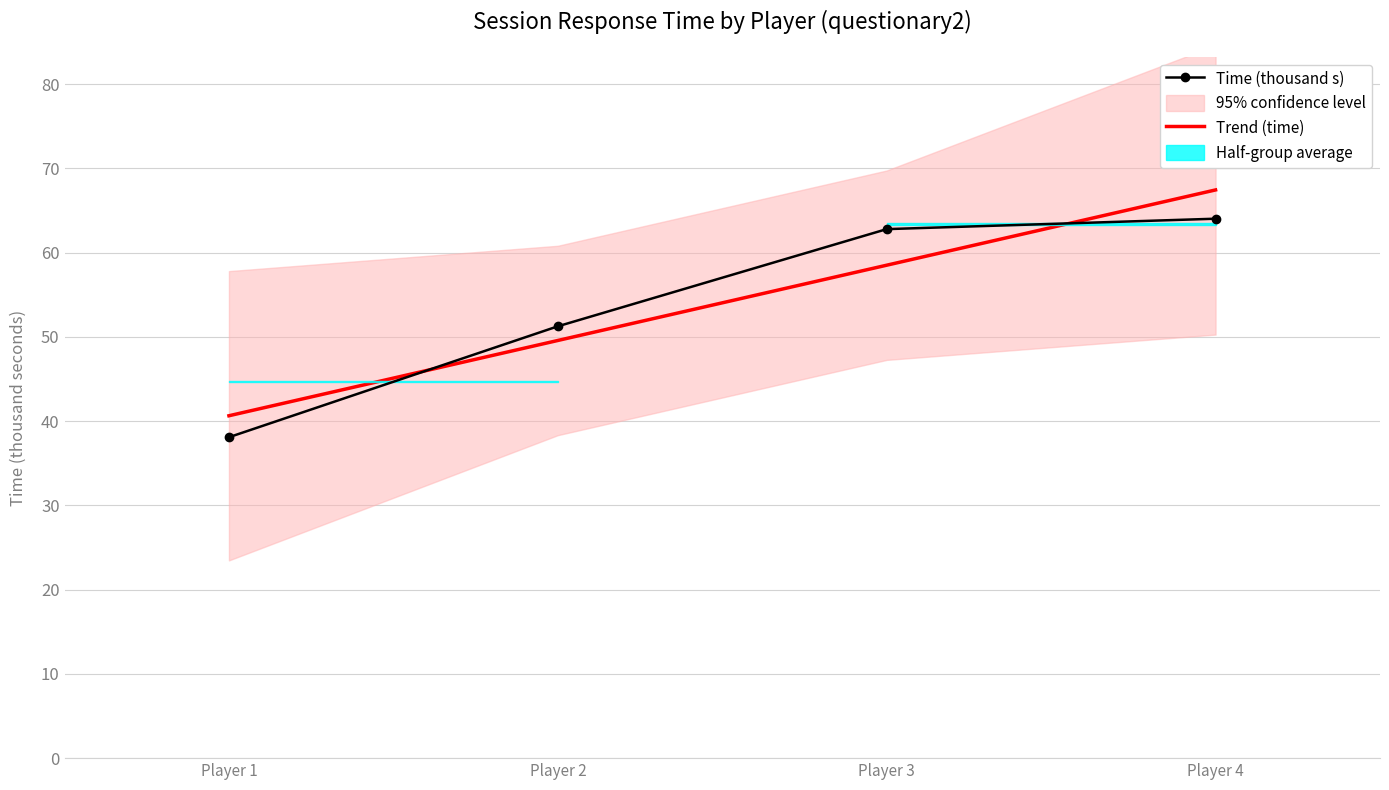

What is the difference between the maximum and second lowest values in the Trend (time) series?

17.9